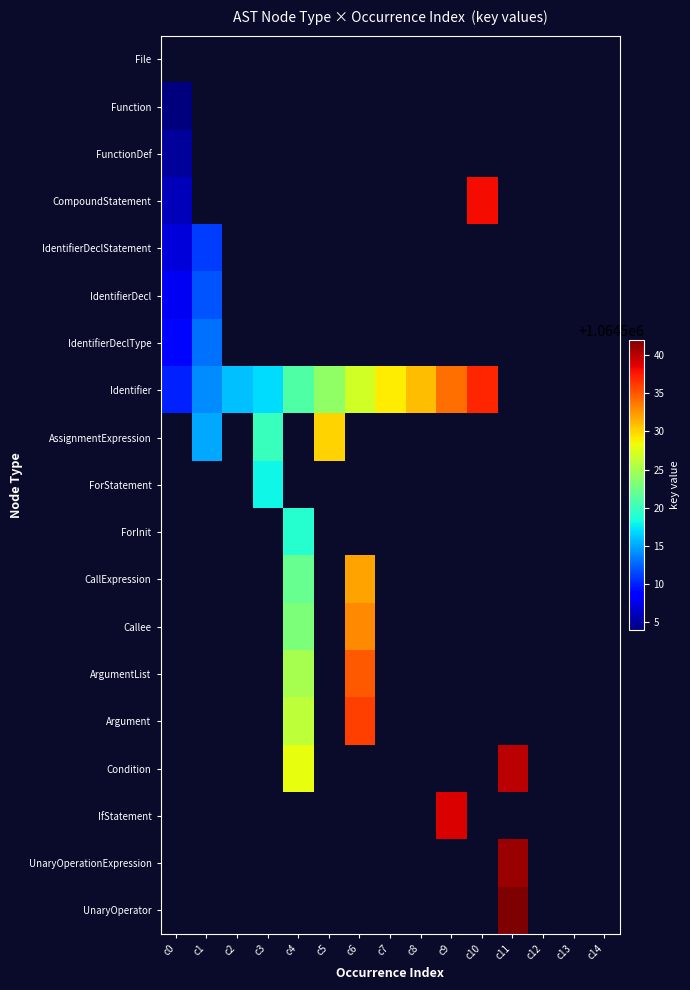

What is the greatest value displayed?

1064542.0